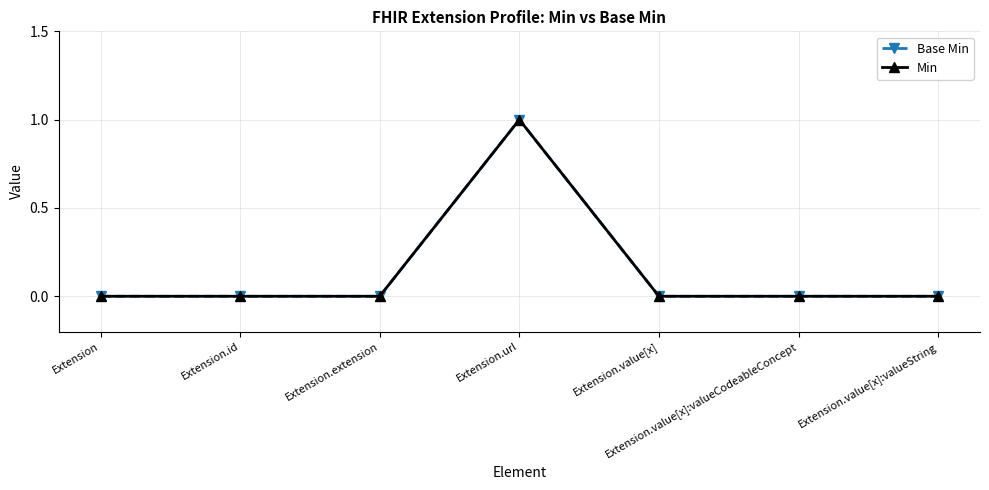

How many lines are shown in the chart?

2